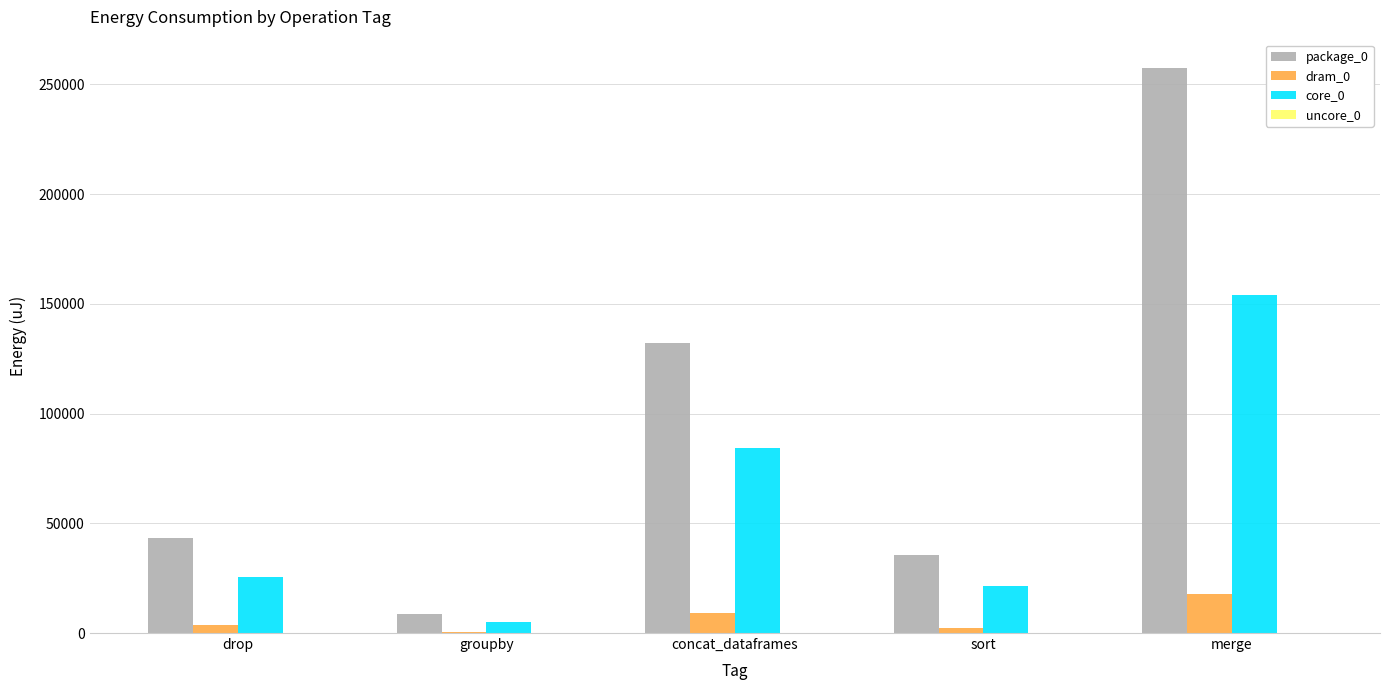

At which category is the sum across all series the highest?

merge